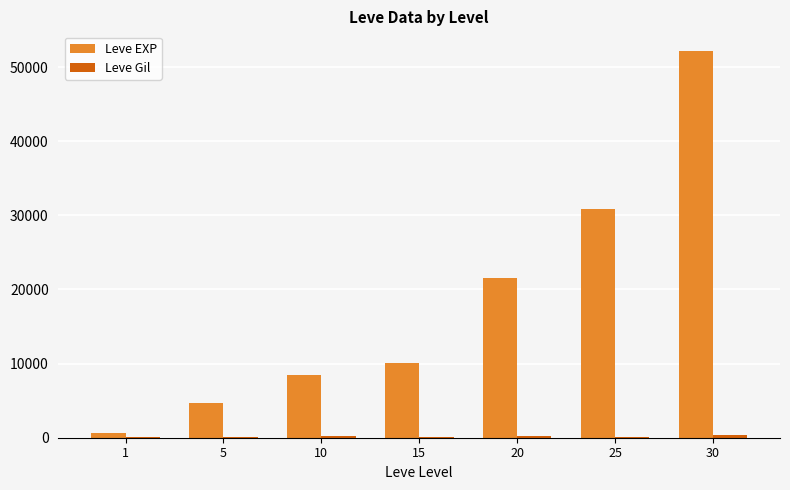

How many groups of bars are there?

7